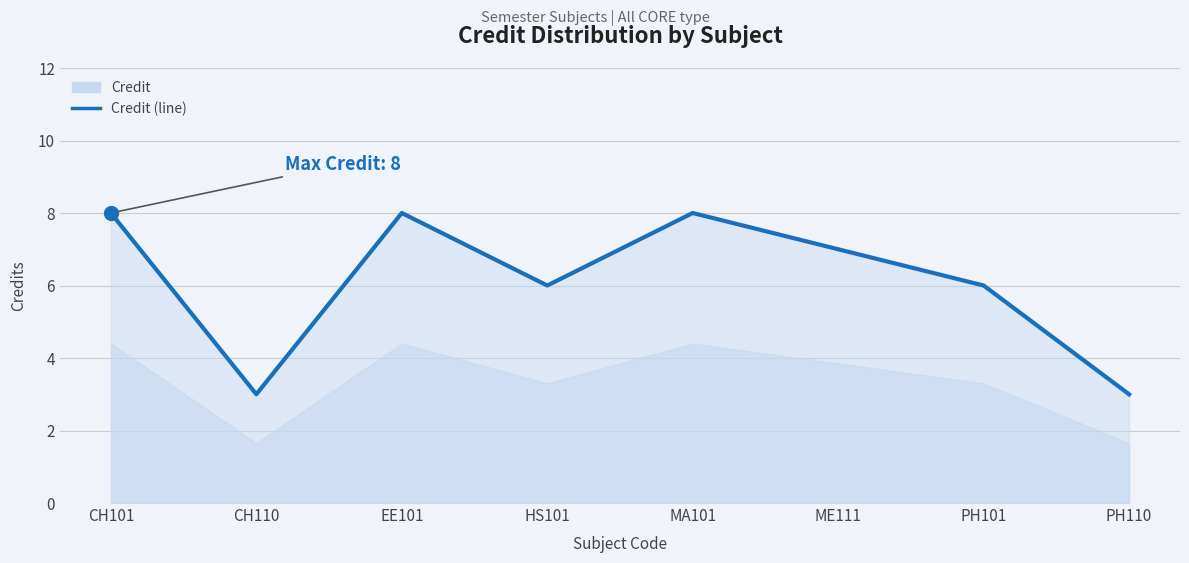

Which category has the lowest value across all series?

CH110